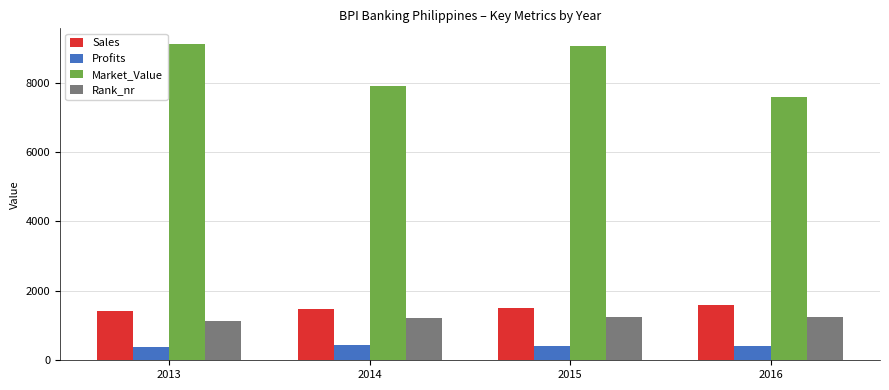

What is the total value across all series at 2013?

12079.7